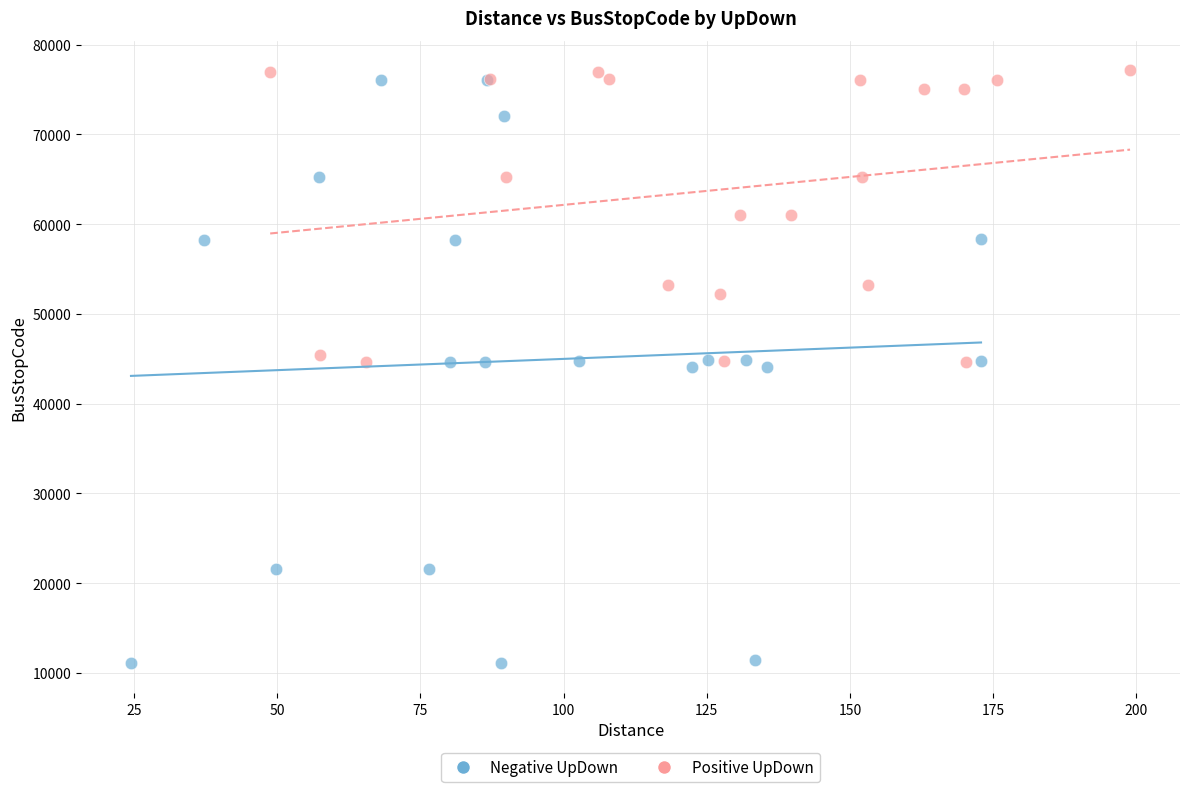

What are all the series names shown in the legend?

Negative UpDown, Positive UpDown